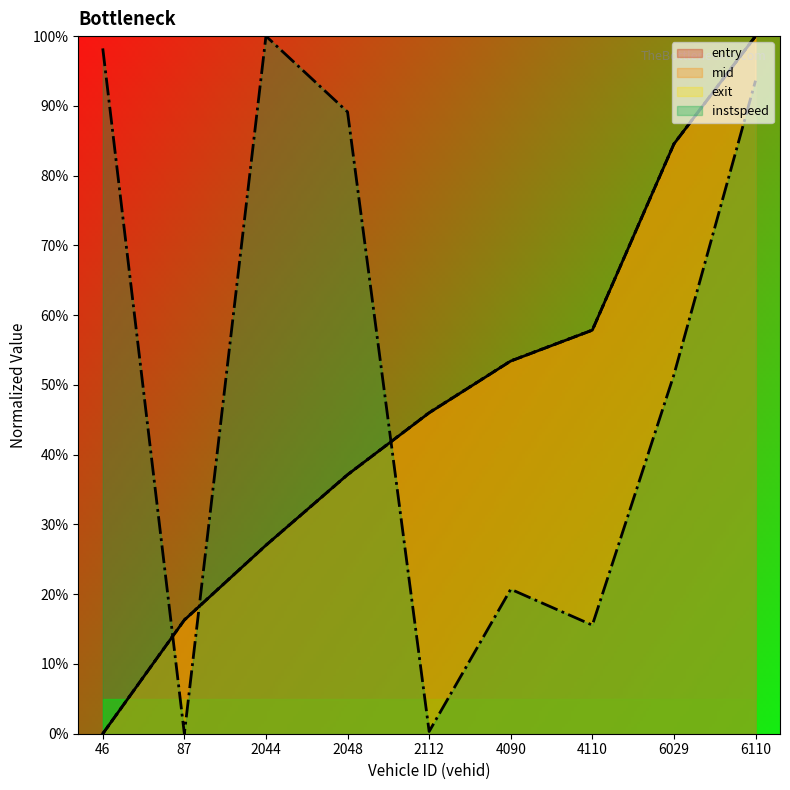

The instspeed series shows 0.3 at 2112. True or false?

True